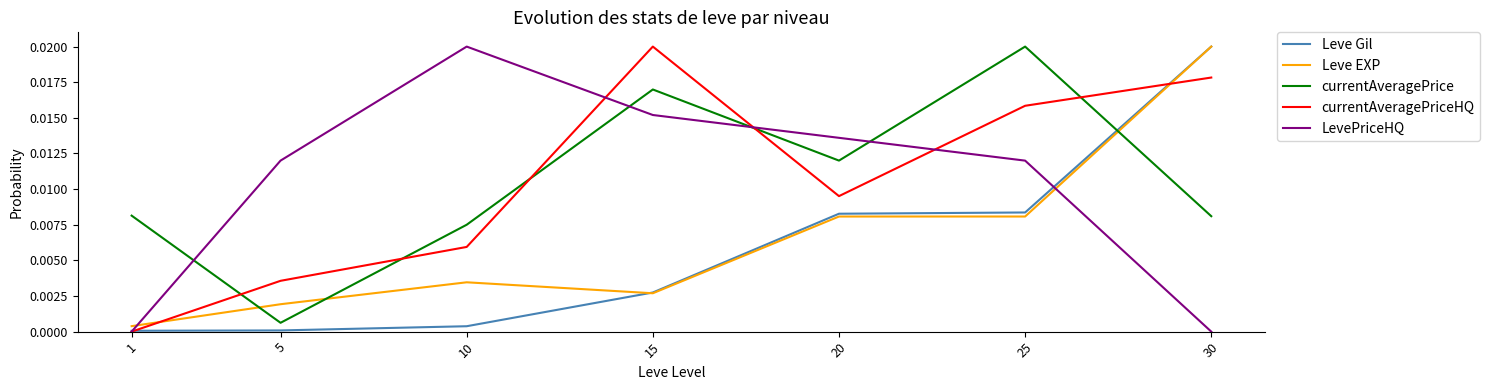

Rank the categories by currentAveragePriceHQ value from lowest to highest.

1, 5, 10, 20, 25, 30, 15